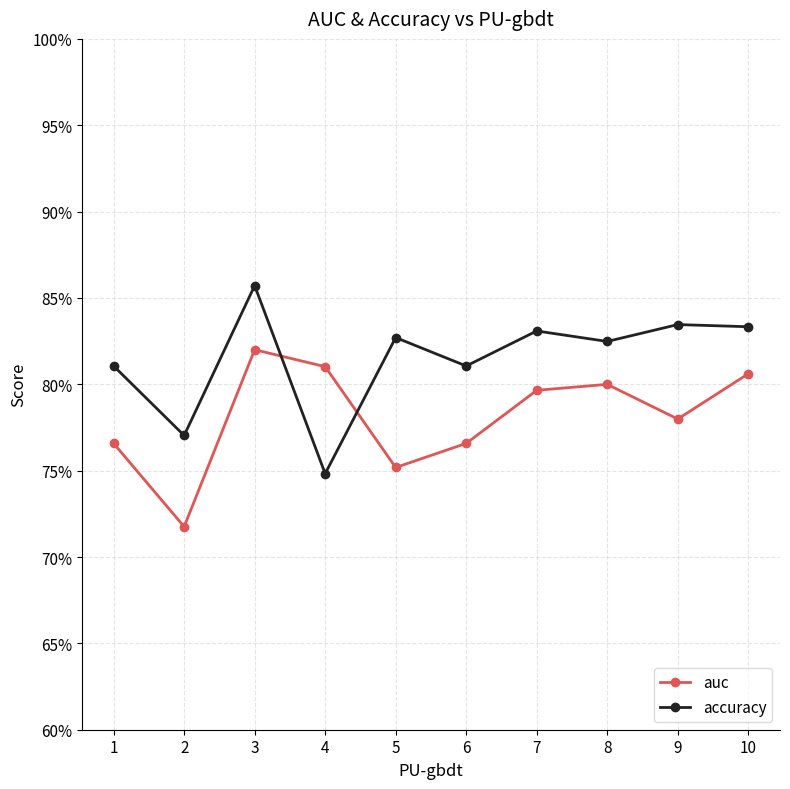

Which category has the lowest value in the auc series?

2